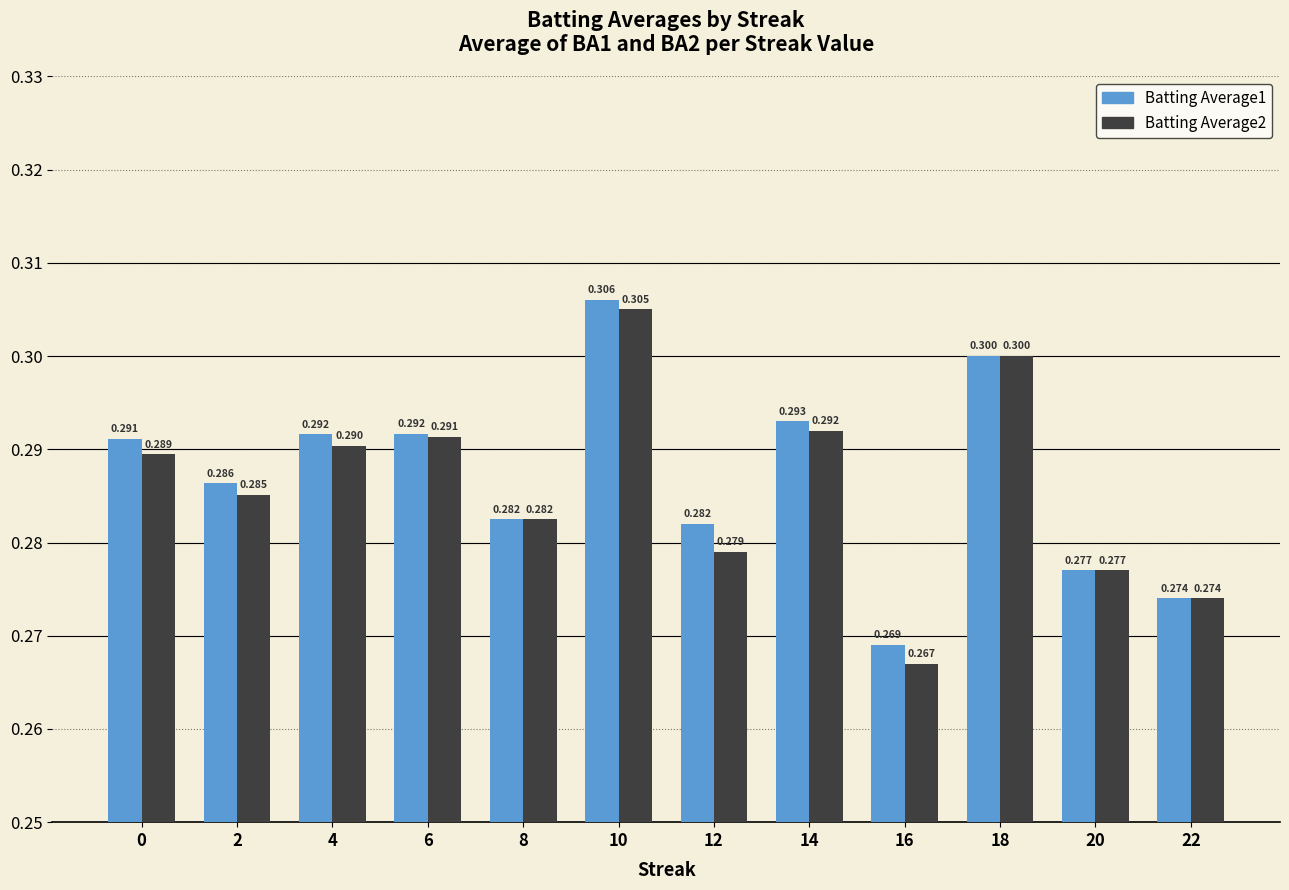

How many bars are there in total?

24